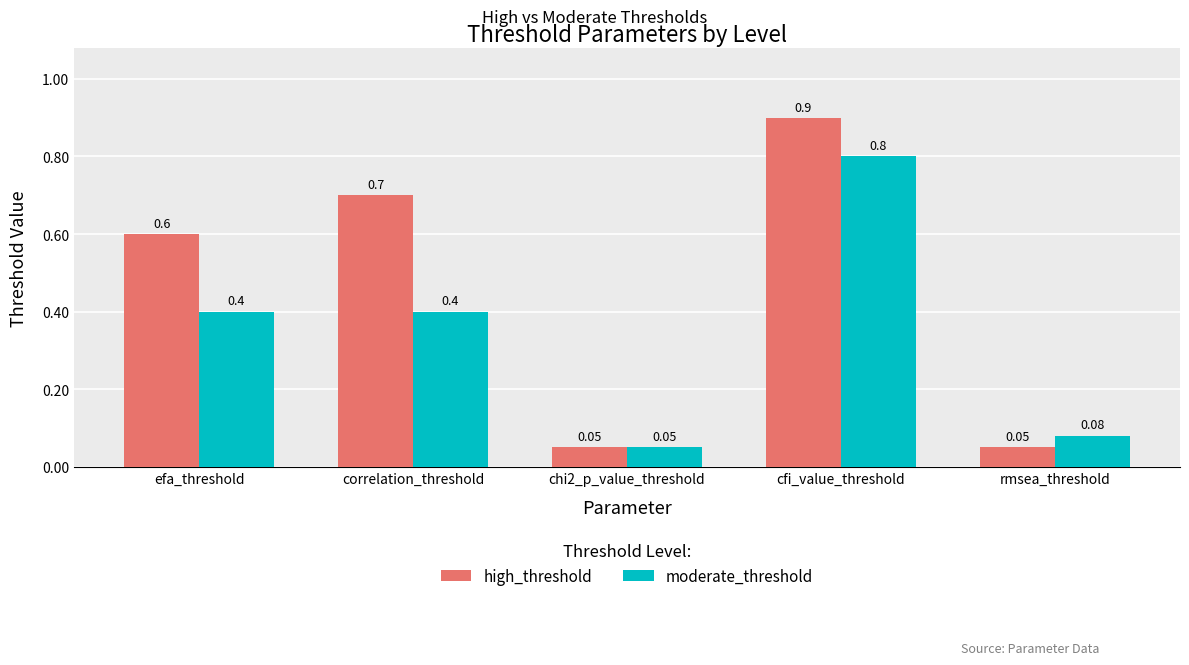

What is the sum of all moderate_threshold values?

1.7